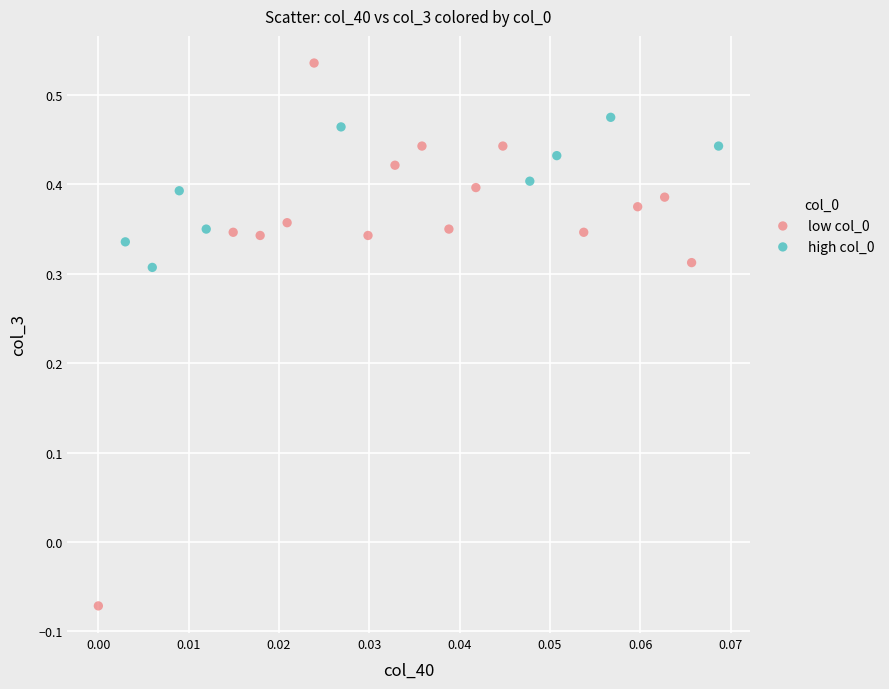

Which series contains the highest Y value?

low col_0